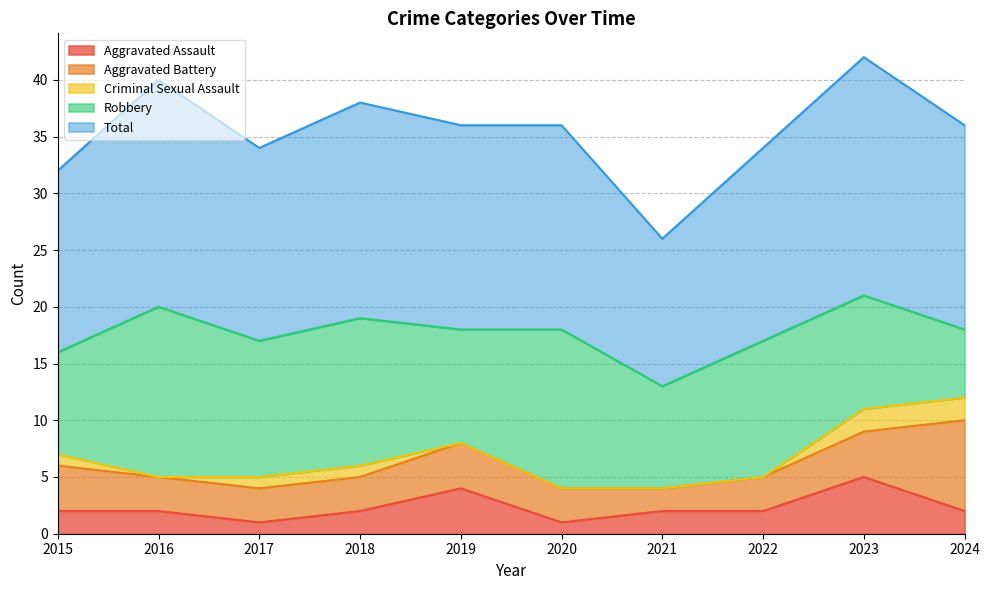

True or false: Criminal Sexual Assault and Aggravated Assault cross at least once.

False